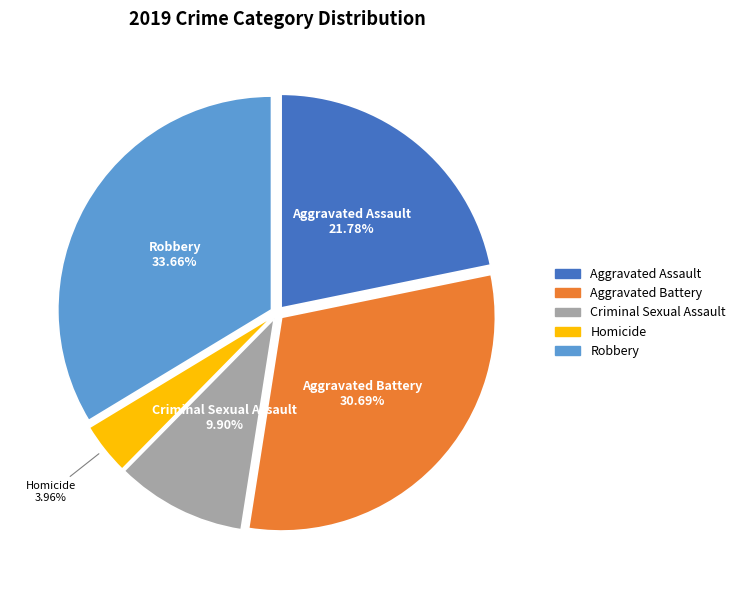

To the nearest percent, what is the average slice percentage?

20%